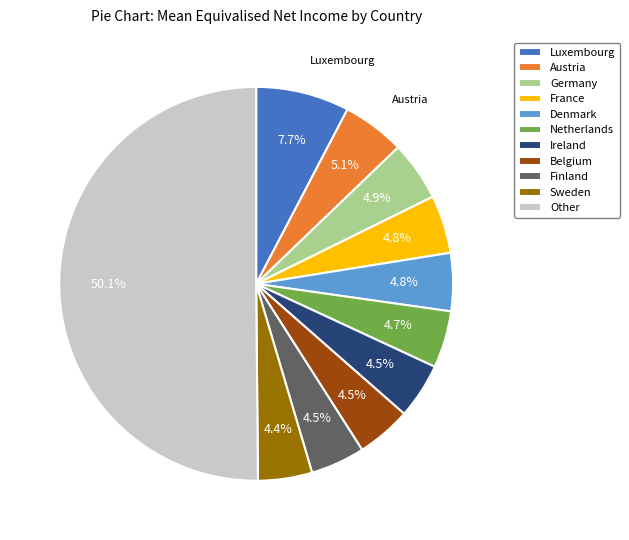

What is the majority slice?

Other